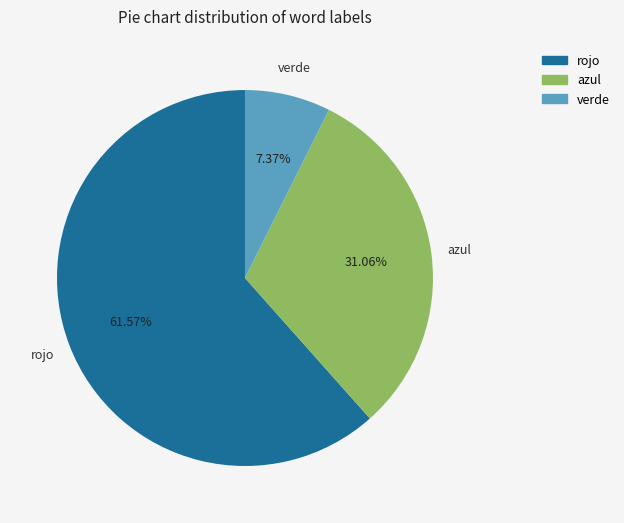

How many slices are in this pie chart?

3